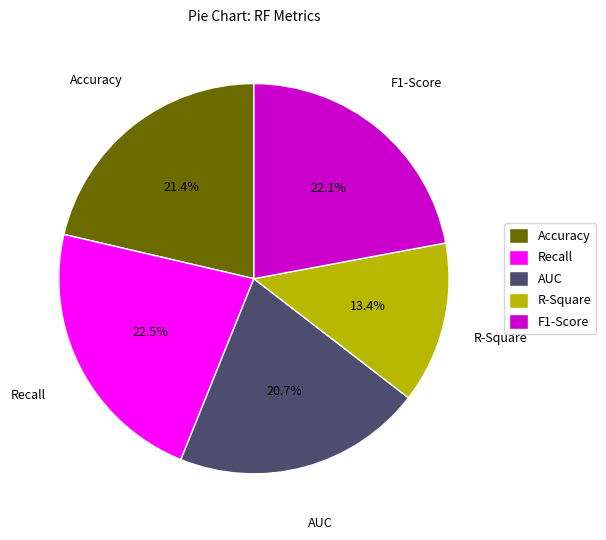

Combined, do AUC and F1-Score account for over 50%?

No